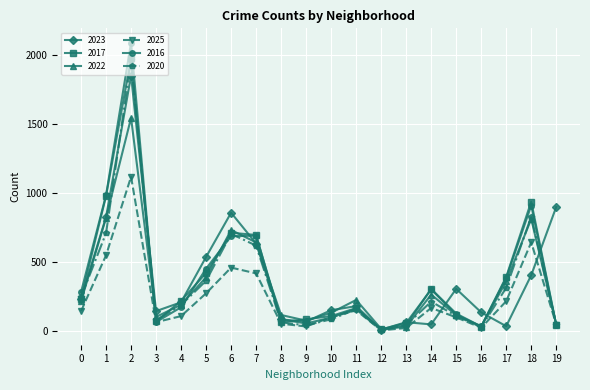

Which series has the widest spread of values?

2016